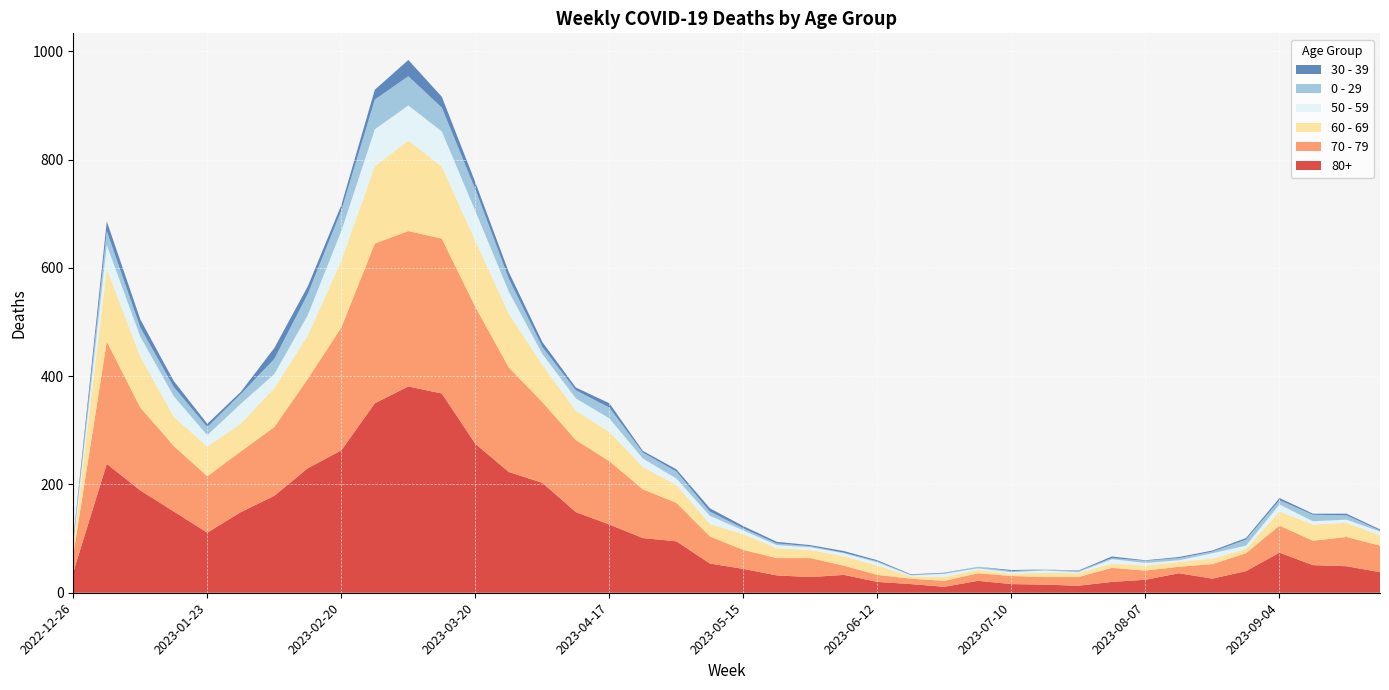

Reading left to right, extract all data points from this chart.

80+: 38	238	189	150	111	149	179	230	263	350	381	368	275	223	203	149	126	101	95	54	44	32	29	33	20	16	11	22	16	15	13	20	24	36	26	40	74	51	49	38
70 - 79: 32	226	153	121	104	112	127	165	227	295	287	286	253	193	149	133	117	90	71	50	35	32	35	17	13	10	11	14	15	14	16	26	17	12	27	33	50	45	54	49
60 - 69: 16	134	94	54	55	51	72	80	123	143	167	133	122	99	69	54	54	41	33	23	29	18	15	17	17	4	7	6	4	8	7	8	9	9	10	8	26	30	26	19
50 - 59: 5	44	37	38	21	37	26	38	55	68	65	65	55	41	20	23	25	16	12	15	7	6	5	6	6	2	6	3	3	4	2	8	5	3	10	6	13	6	6	7
0 - 29: 4	26	17	17	15	18	28	39	38	55	54	44	40	24	13	15	20	11	13	8	4	3	2	1	2	1	1	3	2	2	2	2	4	4	3	11	8	12	8	2
30 - 39: 5	18	15	11	6	4	20	14	10	18	30	20	13	12	9	5	8	3	4	6	4	3	2	3	2	1	1	0	2	0	1	3	1	2	2	3	4	2	3	2